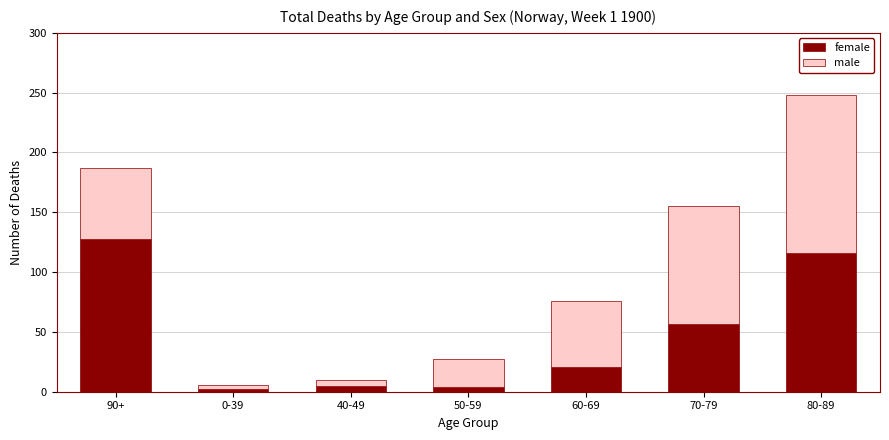

Are the bars grouped side by side (vs. stacked)?

No